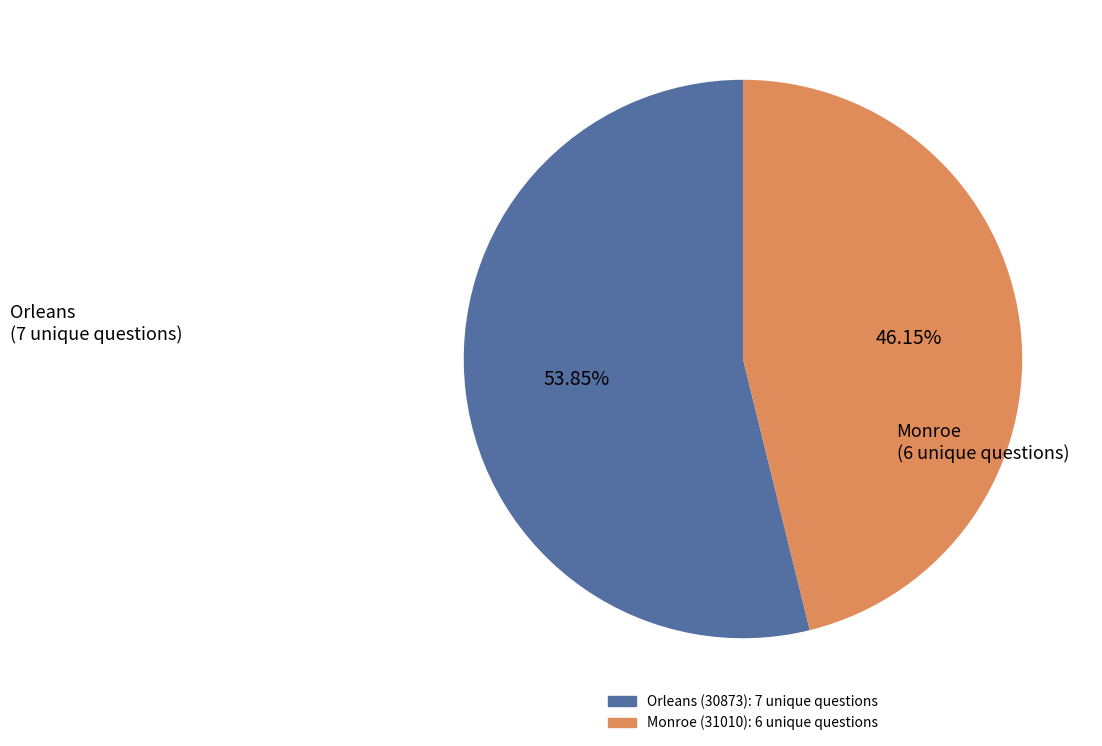

Is there a majority slice in this chart?

Yes